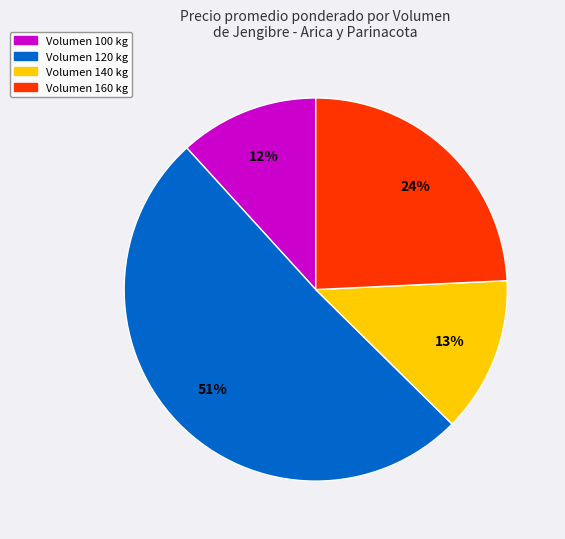

To the nearest percent, what is the average slice percentage?

25%